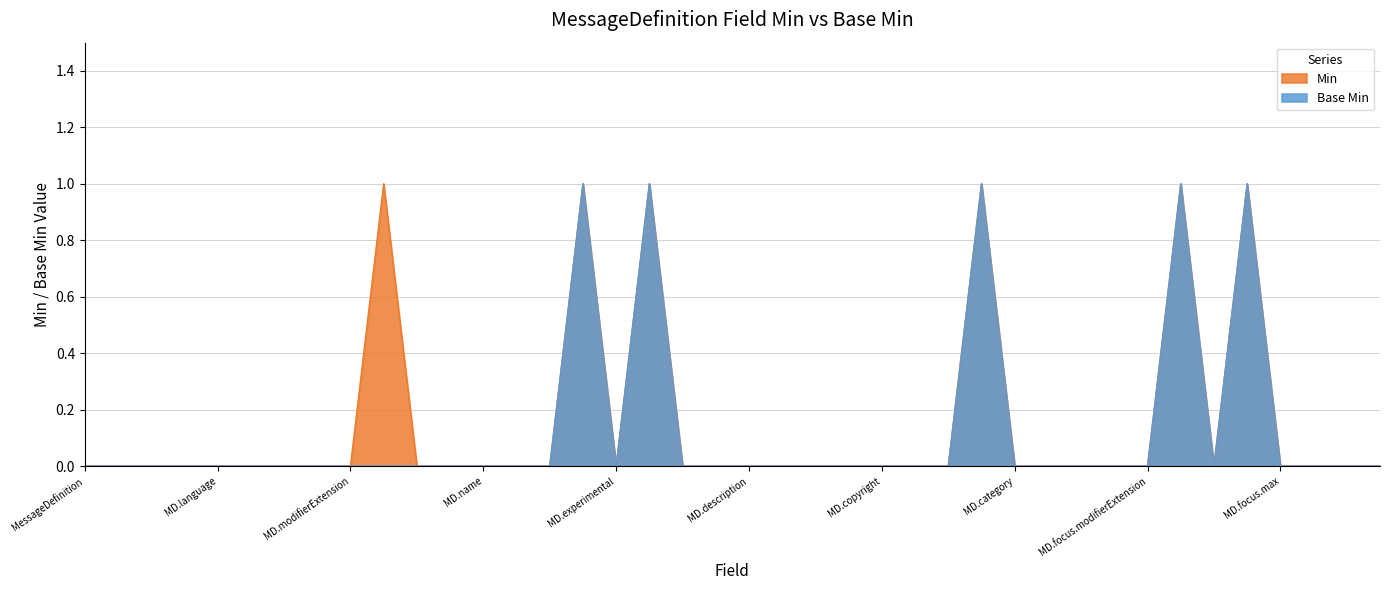

The Base Min series shows 0 at MD.focus.modifierExtension. True or false?

True